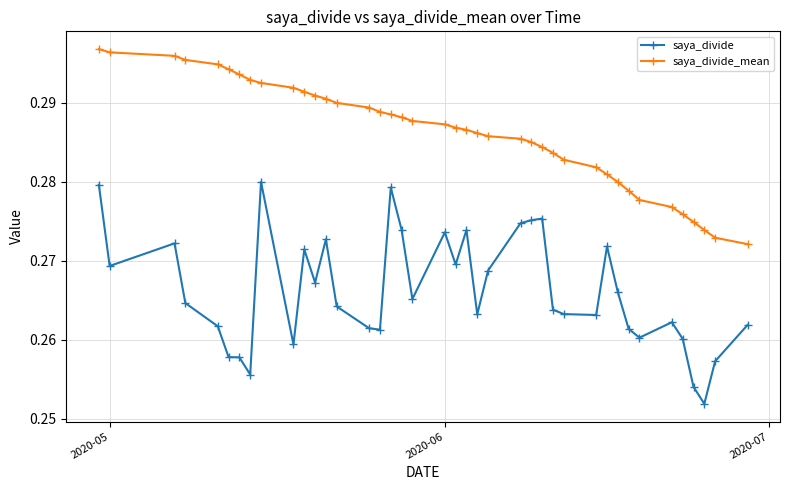

List the series in order of their overall mean, lowest first.

saya_divide, saya_divide_mean